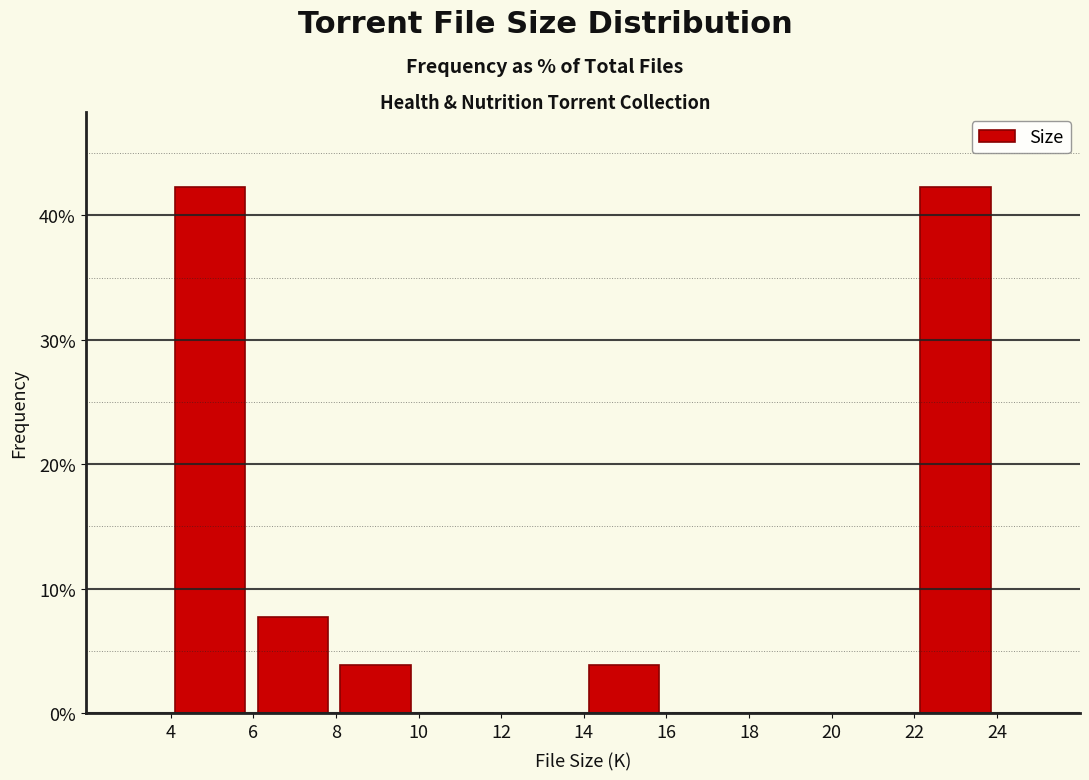

Reading left to right, transcribe this chart: for each bar, give the range it covers on the x-axis and its height. Neither the bar edges nor the heights are printed on the chart, so give them approximately, as read against the axes.

4.2 to 6.2: 42
6.2 to 8.2: 8
8.2 to 10.2: 4
10.2 to 12.2: 0
12.2 to 14.2: 0
14.2 to 16.2: 4
16.2 to 18.2: 0
18.2 to 20.2: 0
20.2 to 22.2: 0
22.2 to 24.2: 42